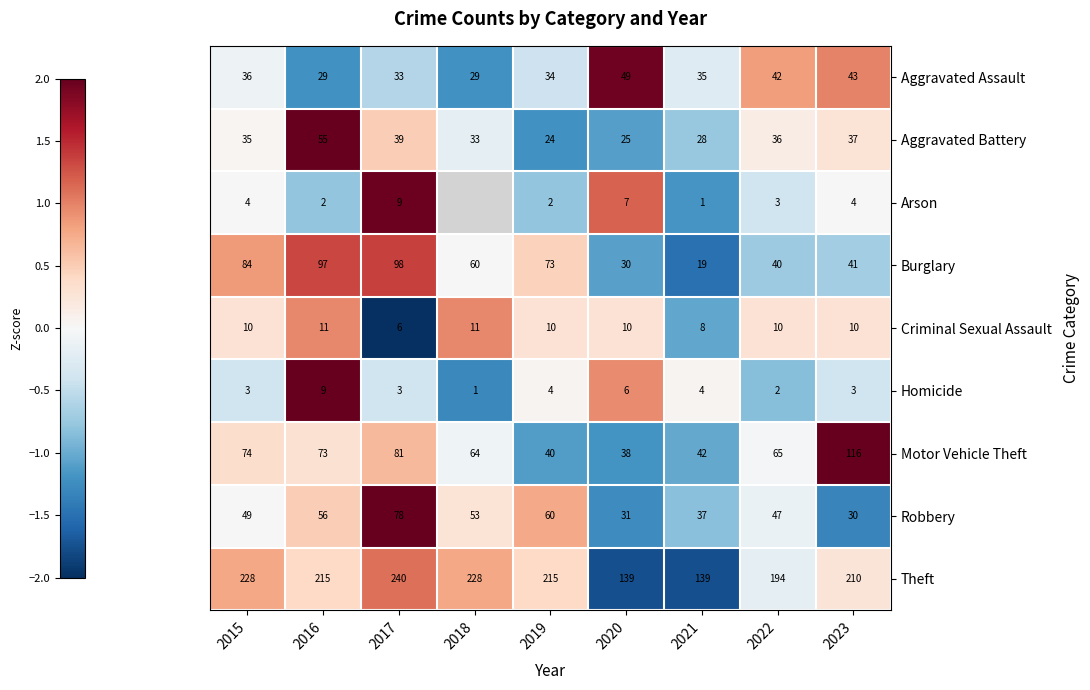

What is the maximum value shown in the chart?

2.3